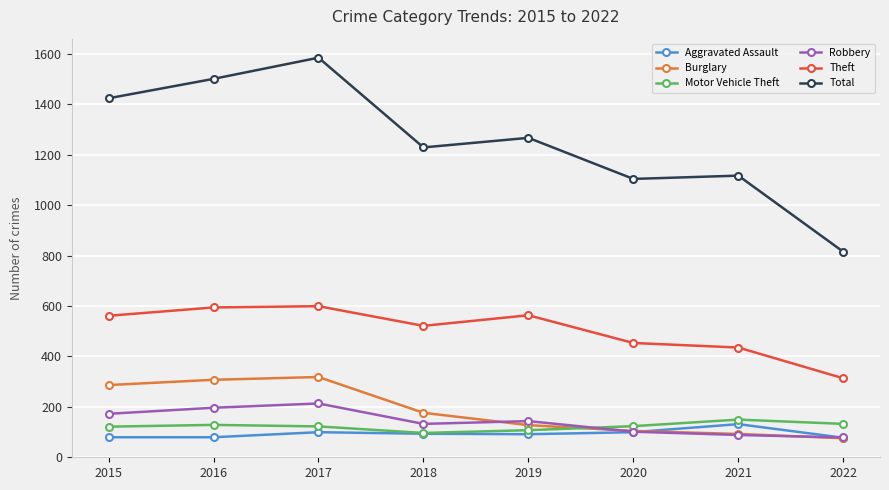

Which series has the largest total across all categories?

Total